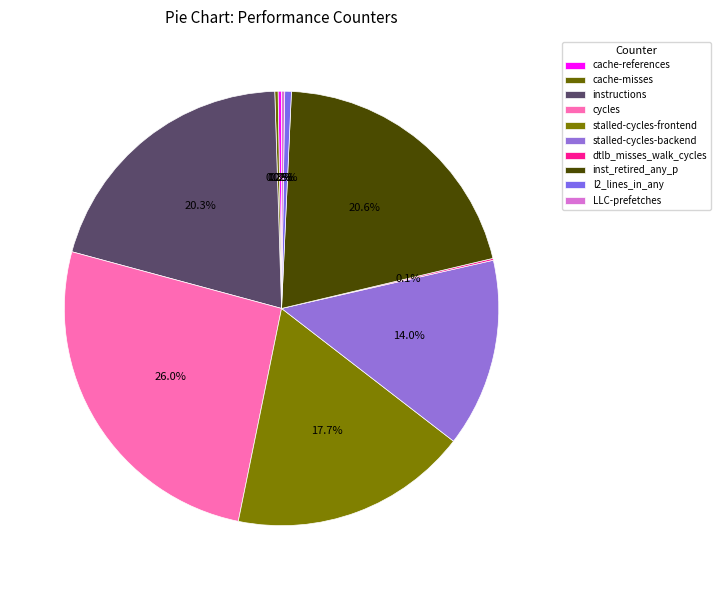

True or false: instructions accounts for 20% of the total.

True